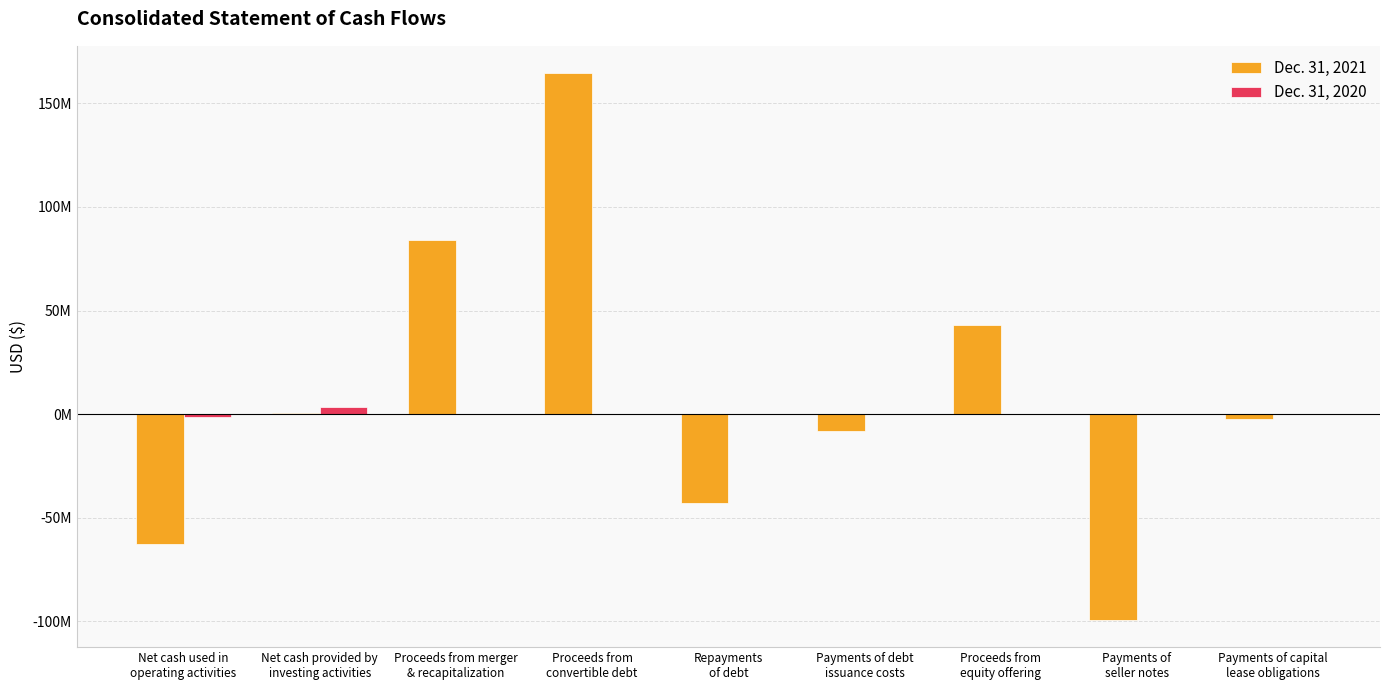

What is the label of the 1st bar from the left?

Net cash used in
operating activities